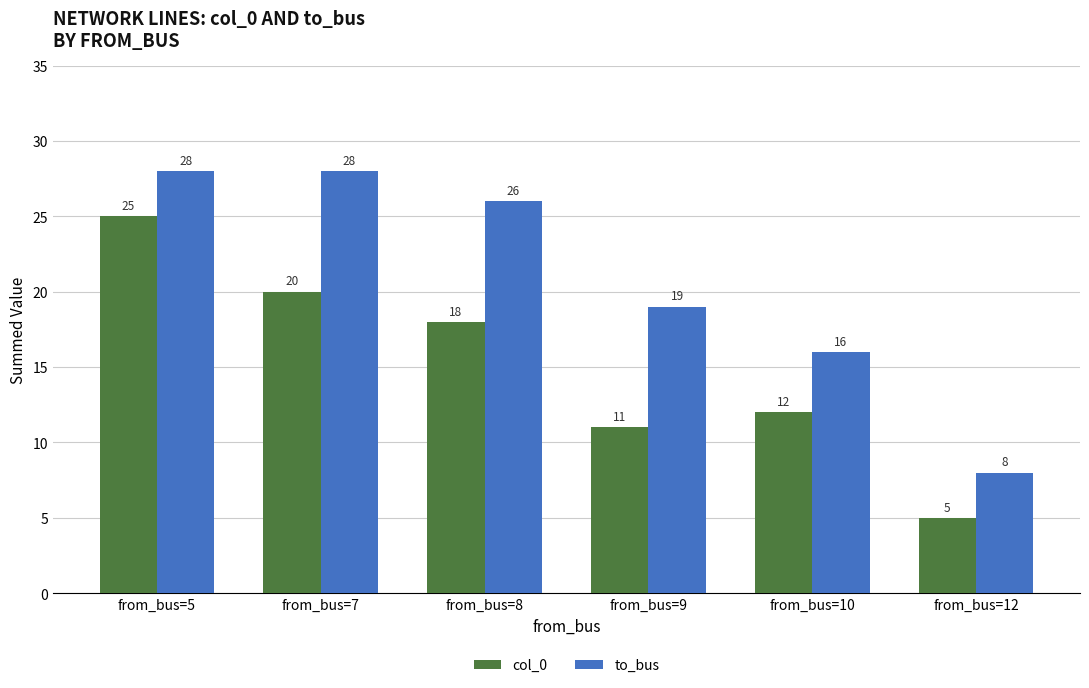

Which series has the largest total across all categories?

to_bus